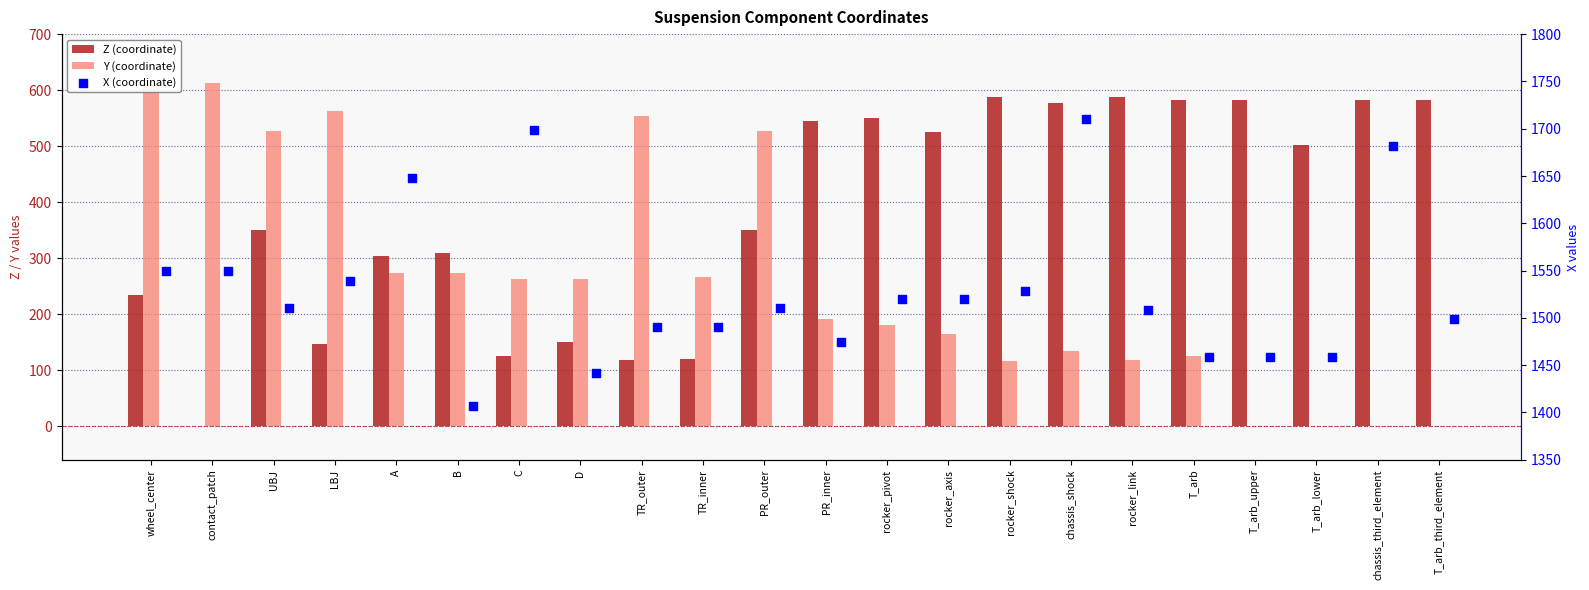

At how many categories does at least one series exceed 381?

22